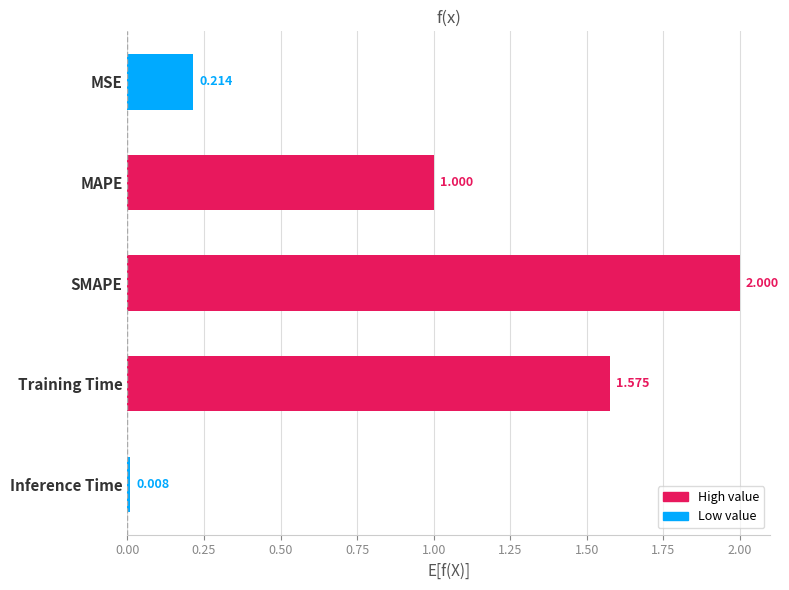

Which has a higher value, Training Time or SMAPE?

SMAPE